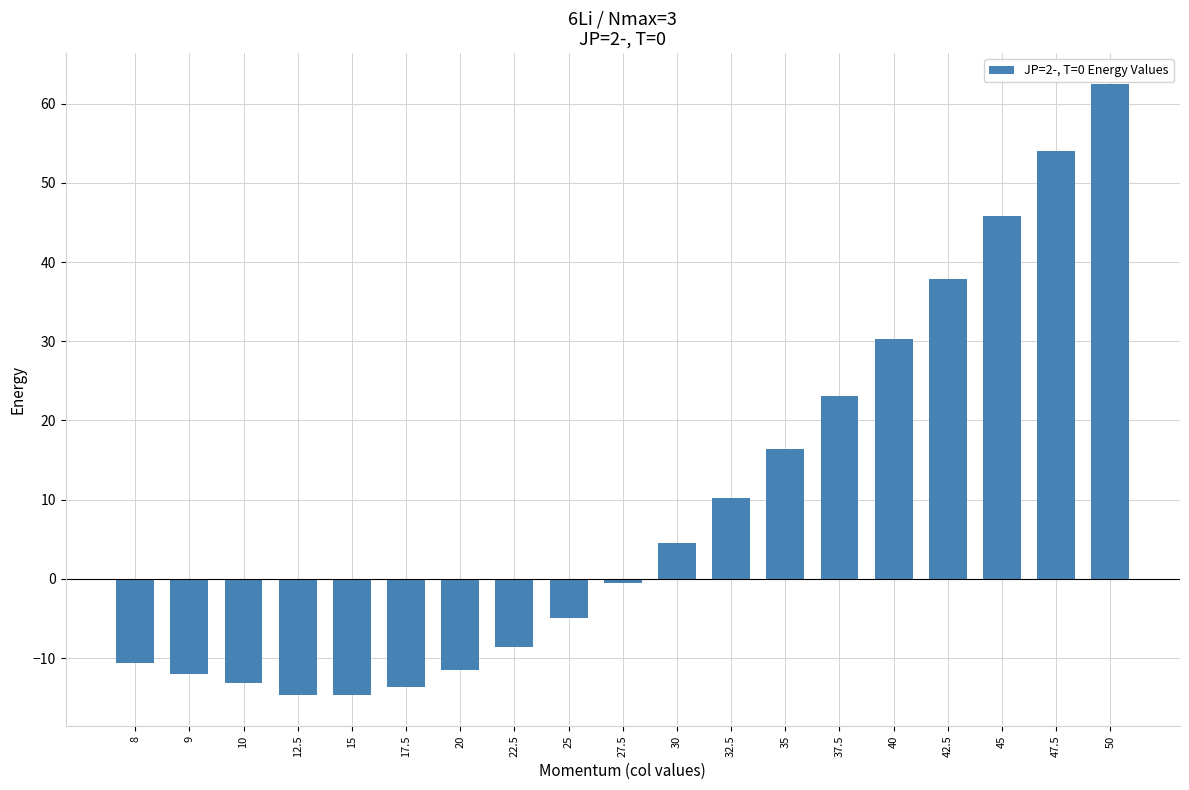

What is the maximum value shown in the chart?

62.5